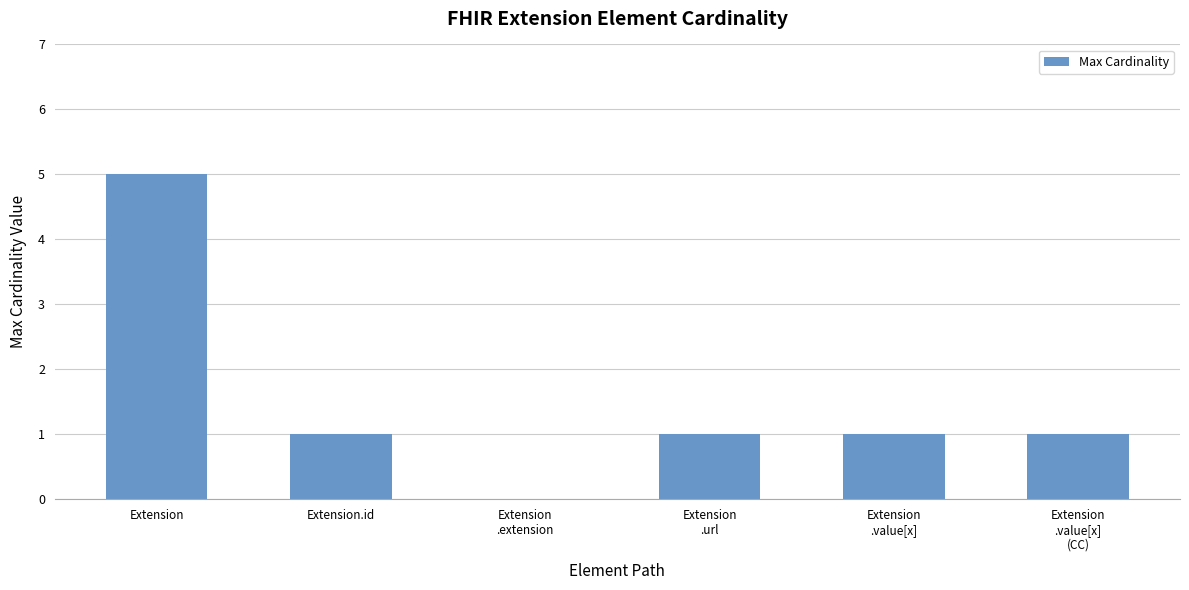

What is the sum of all values?

9